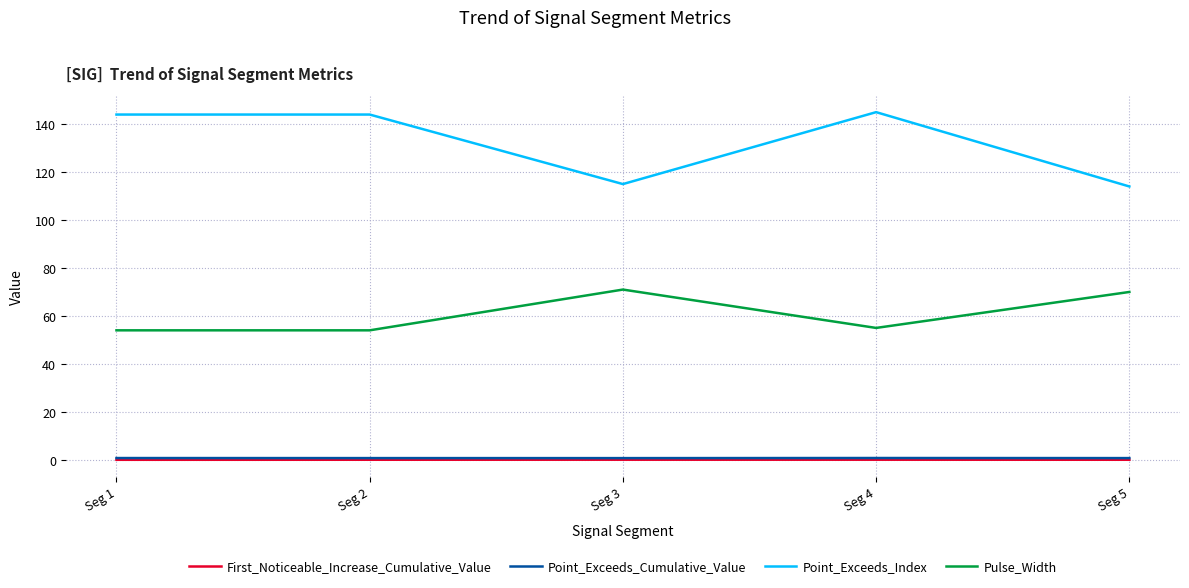

The value of Point_Exceeds_Index at Seg 4 is 145.0. True or false?

True